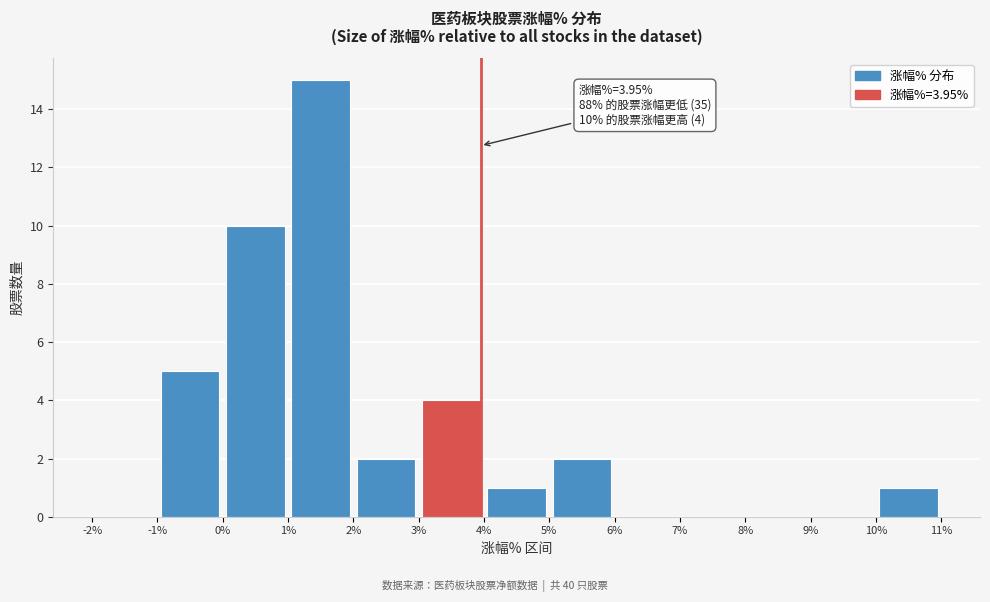

Which range on the x-axis has the tallest bar?

1% to 2%